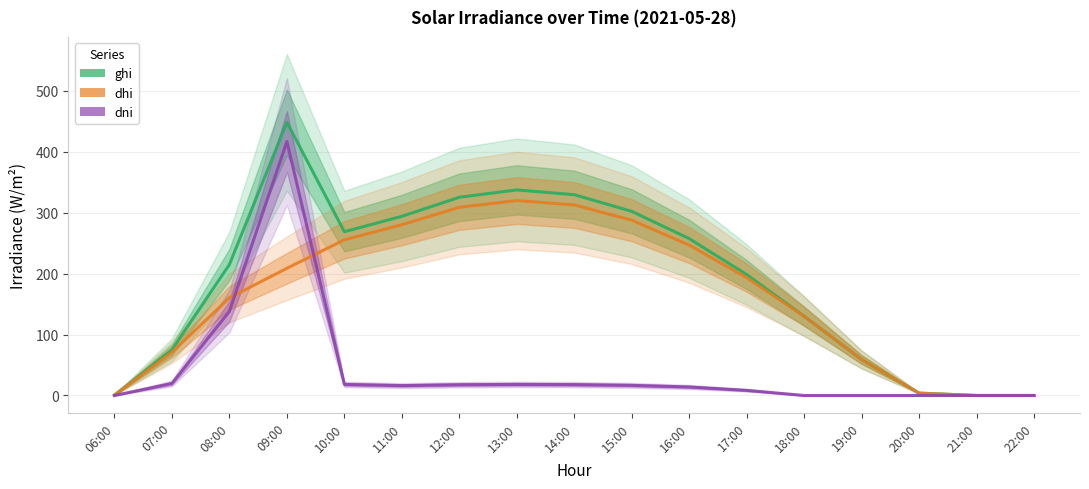

At which label does ghi first exceed 214?

08:00